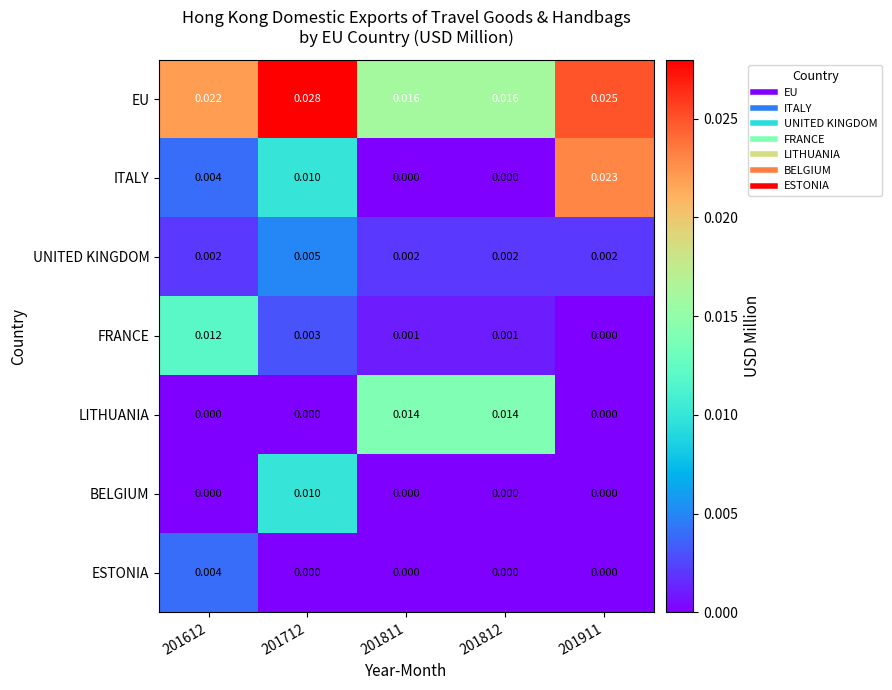

Which series has the widest spread of values?

ITALY